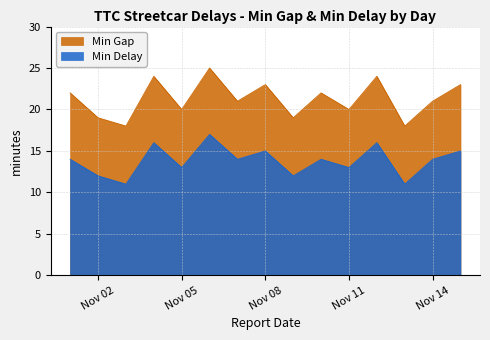

What is the approximate value of Min Gap at 2014-11-13?

18